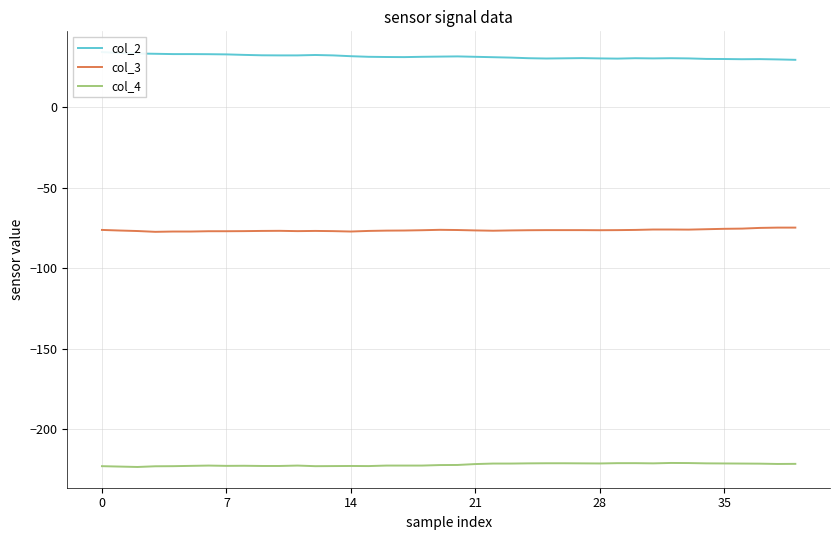

What is the spread (max minus min) of values at 18?

254.1